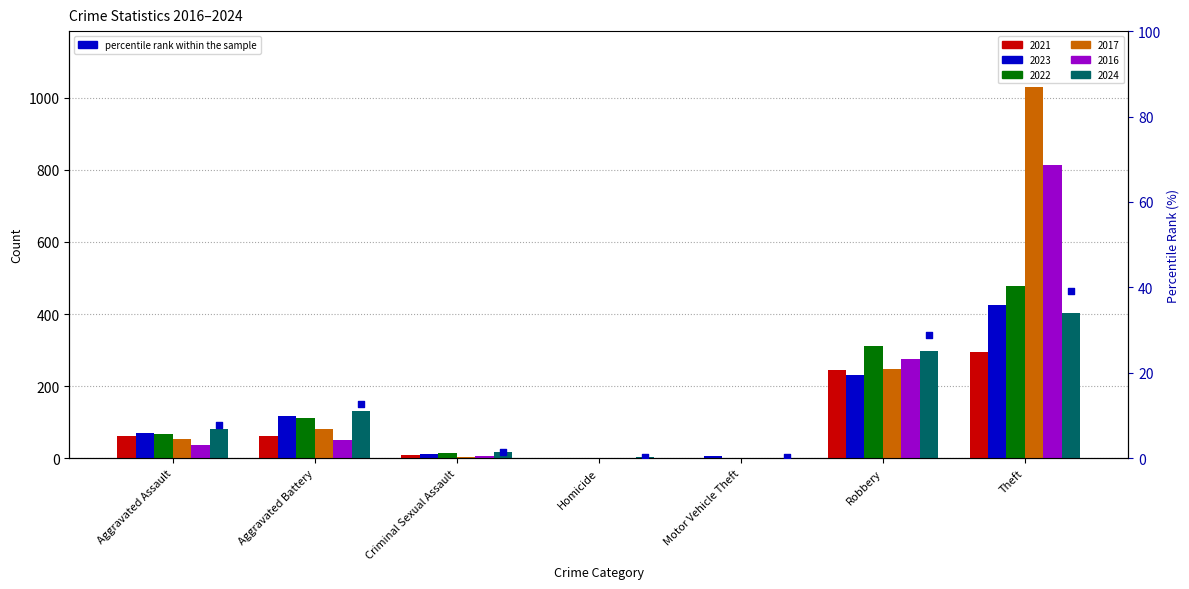

What is the change in value from Homicide to Motor Vehicle Theft?

-0.1